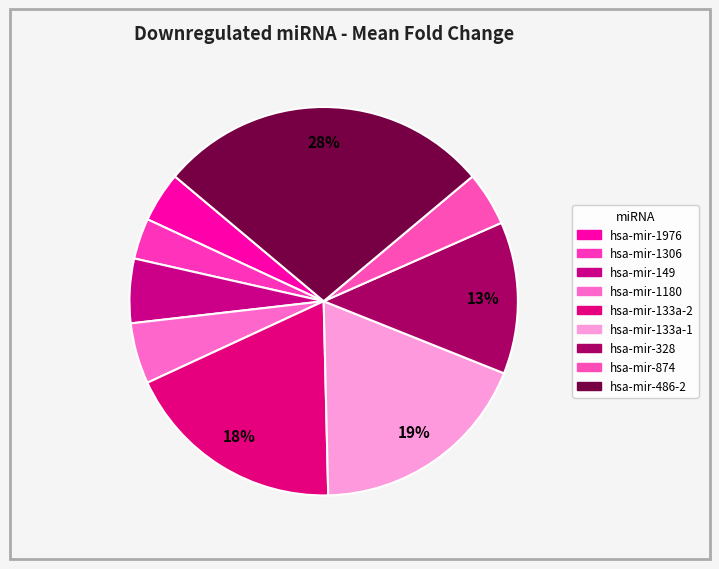

To the nearest percent, what is the difference between the hsa-mir-149 and hsa-mir-328 slice percentages?

7%